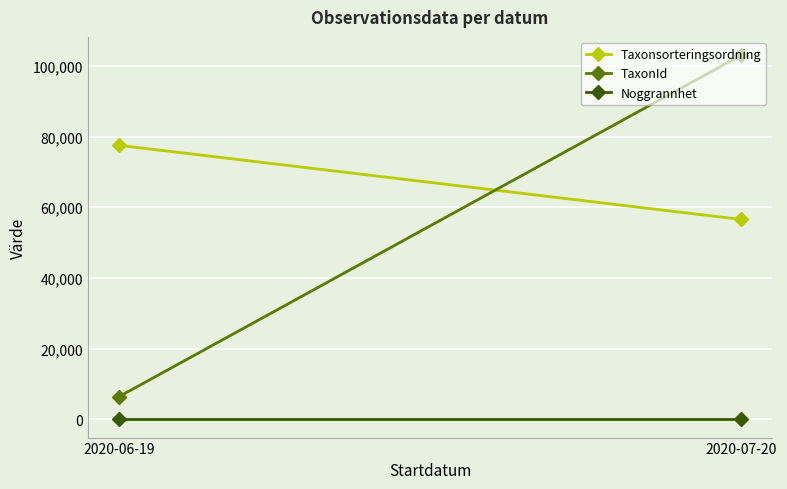

List the series in order of their peak value, highest first.

TaxonId, Taxonsorteringsordning, Noggrannhet